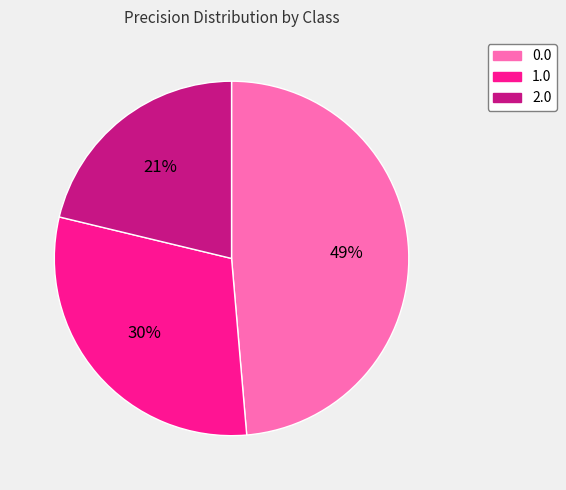

Which category has the smallest portion of the pie?

2.0